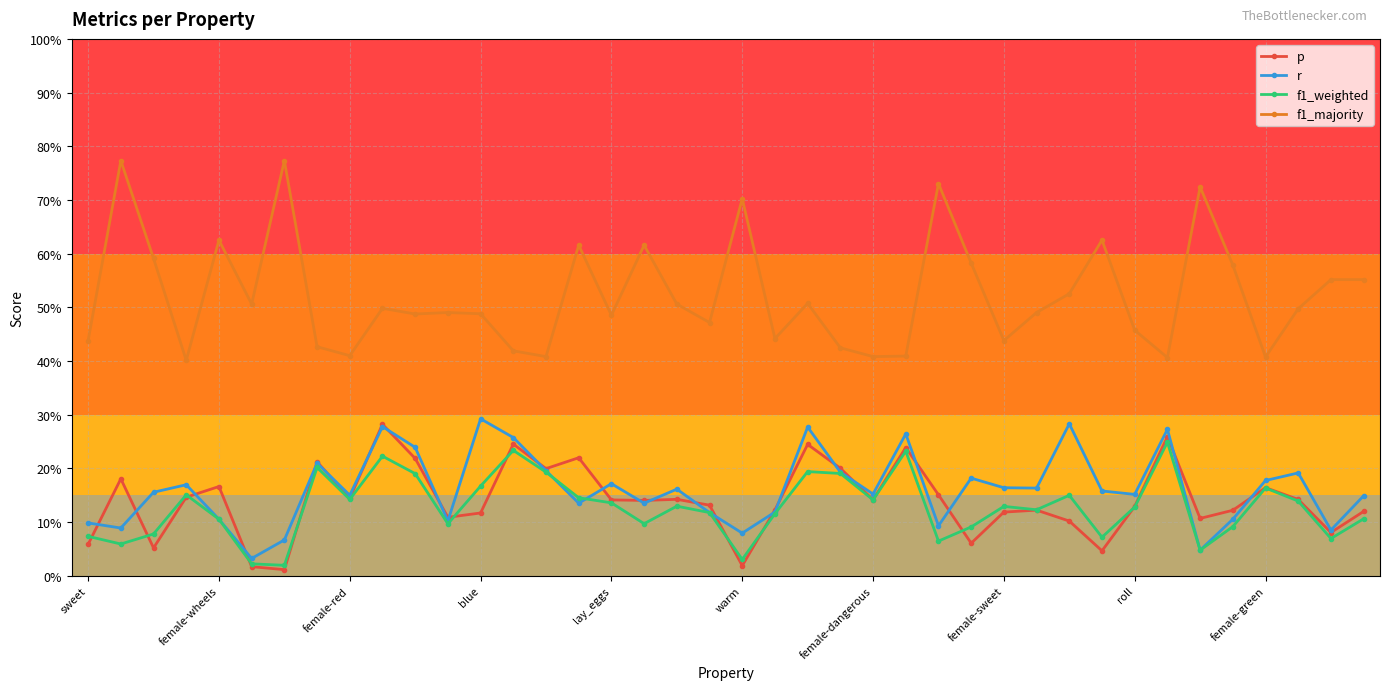

List the series in order of their peak value, lowest first.

f1_weighted, p, r, f1_majority